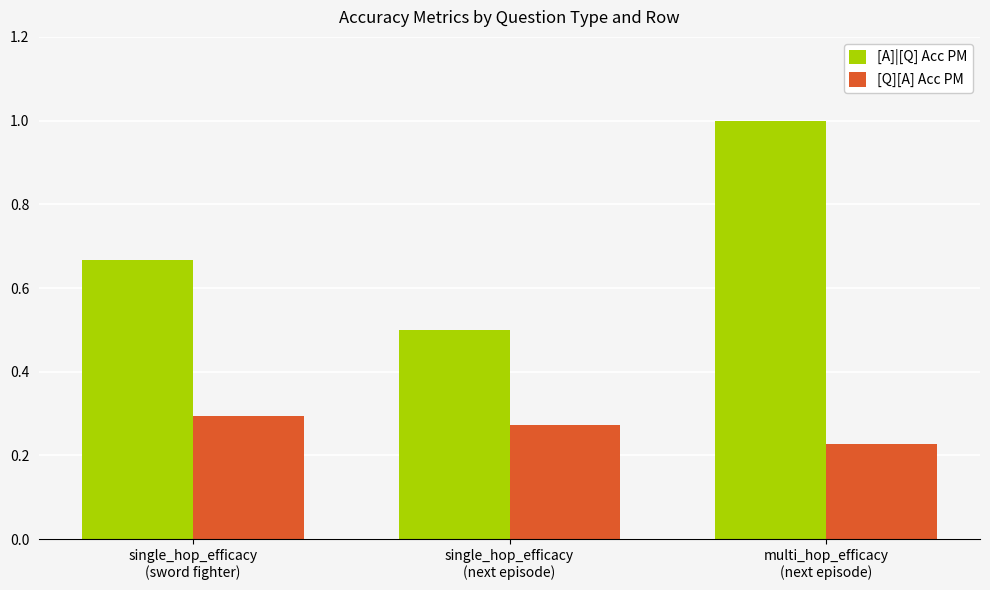

List the labels in order of [A]|[Q] Acc PM value, largest first.

multi_hop_efficacy
(next episode), single_hop_efficacy
(sword fighter), single_hop_efficacy
(next episode)